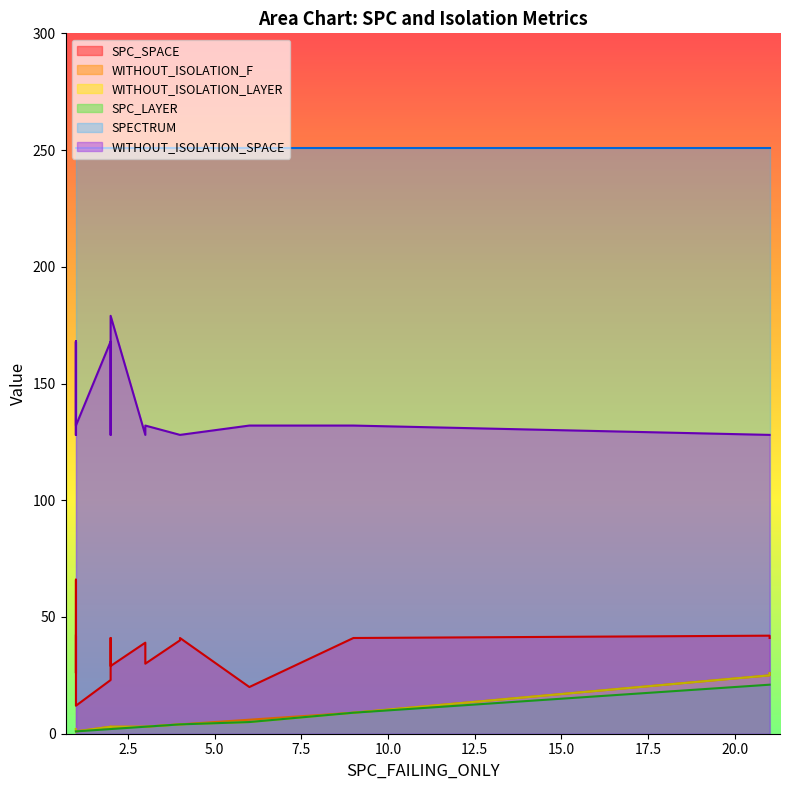

Between 0 and 15, which series saw the biggest shift?

SPC_SPACE